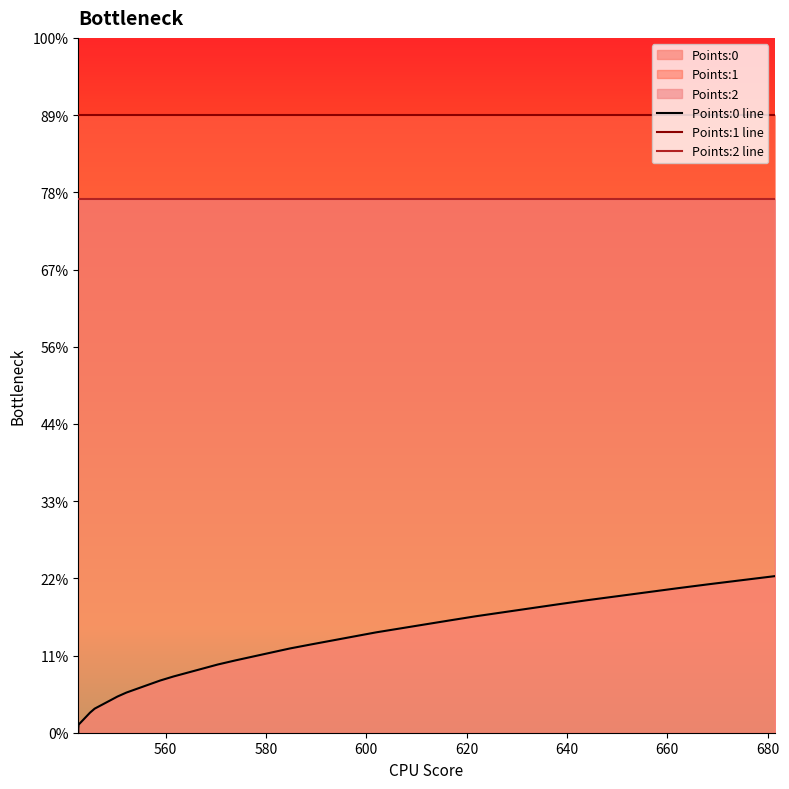

True or false: Points:0 line and Points:2 line intersect in this chart.

False